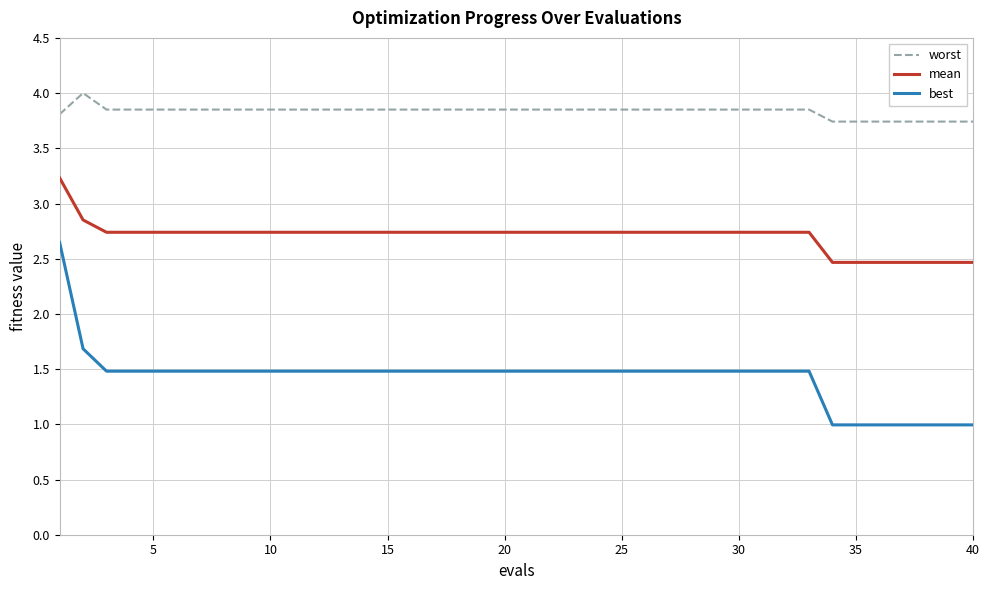

What are all the series names shown in the legend?

worst, mean, best